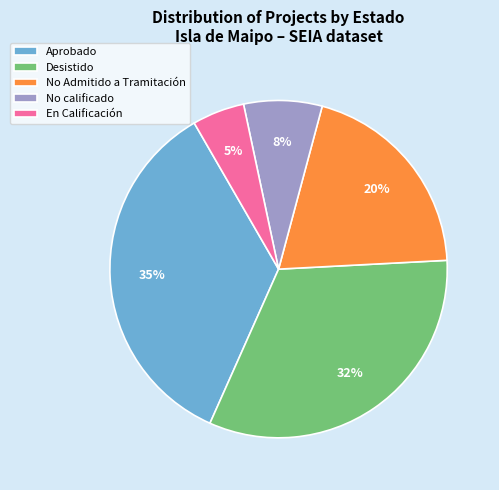

Which slice is the largest?

Aprobado